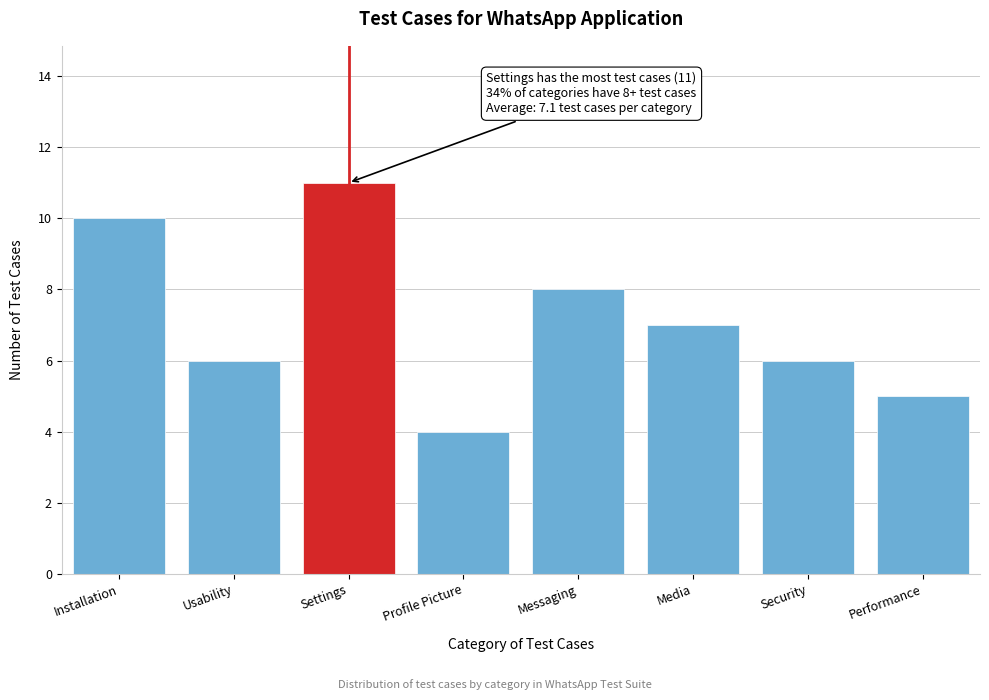

Reading right to left, transcribe all the data shown in this chart.

5	6	7	8	4	11	6	10